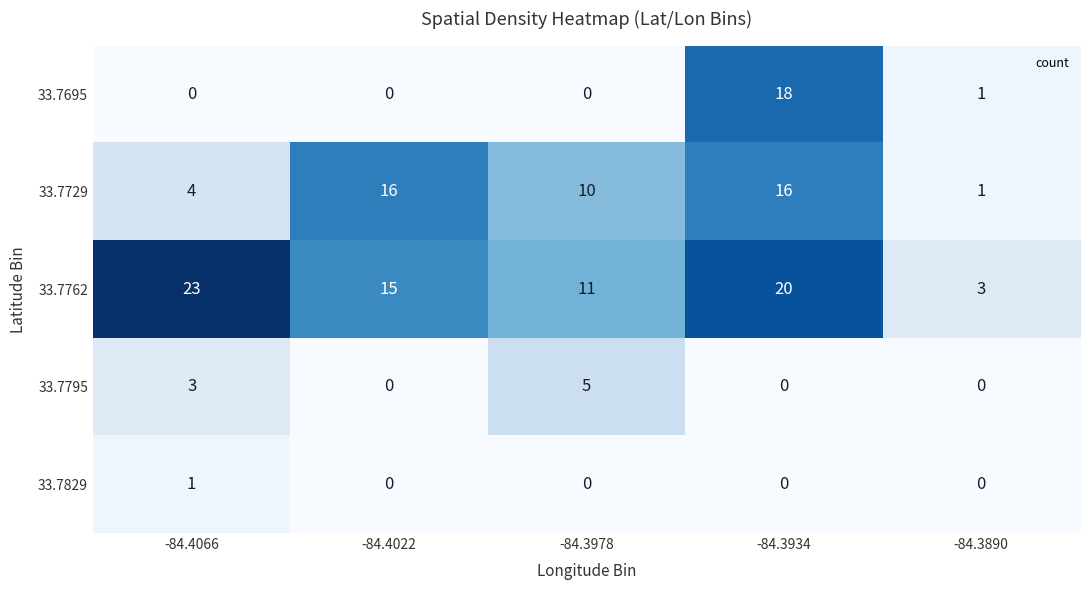

Where is 33.7729 nearest to the value 8?

-84.3978